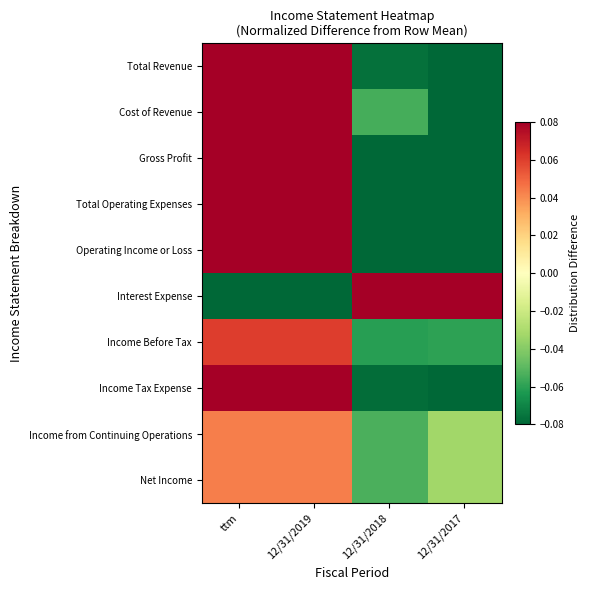

Reading left to right, extract all data points from this chart.

Total Revenue: ttm=0.1	12/31/2019=0.1	12/31/2018=-0.1	12/31/2017=-0.1
Cost of Revenue: ttm=0.1	12/31/2019=0.1	12/31/2018=-0.1	12/31/2017=-0.1
Gross Profit: ttm=0.1	12/31/2019=0.1	12/31/2018=-0.1	12/31/2017=-0.1
Total Operating Expenses: ttm=0.1	12/31/2019=0.1	12/31/2018=-0.1	12/31/2017=-0.1
Operating Income or Loss: ttm=0.1	12/31/2019=0.1	12/31/2018=-0.1	12/31/2017=-0.1
Interest Expense: ttm=-0.1	12/31/2019=-0.1	12/31/2018=0.1	12/31/2017=0.1
Income Before Tax: ttm=0.1	12/31/2019=0.1	12/31/2018=-0.1	12/31/2017=-0.1
Income Tax Expense: ttm=0.1	12/31/2019=0.1	12/31/2018=-0.1	12/31/2017=-0.1
Income from Continuing Operations: ttm=0.0	12/31/2019=0.0	12/31/2018=-0.1	12/31/2017=-0.0
Net Income: ttm=0.0	12/31/2019=0.0	12/31/2018=-0.1	12/31/2017=-0.0